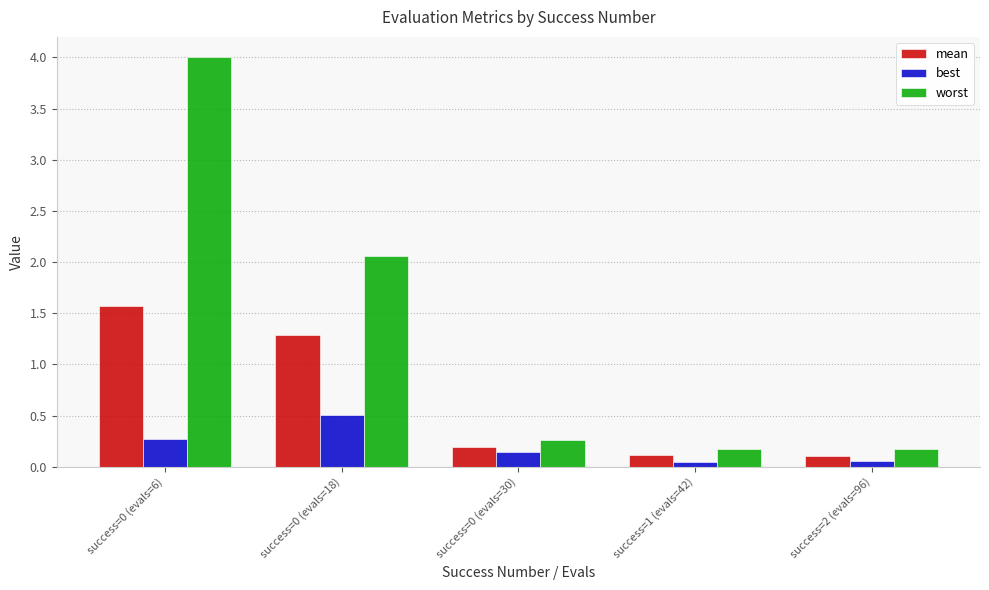

List the series in order of their peak value, highest first.

worst, mean, best